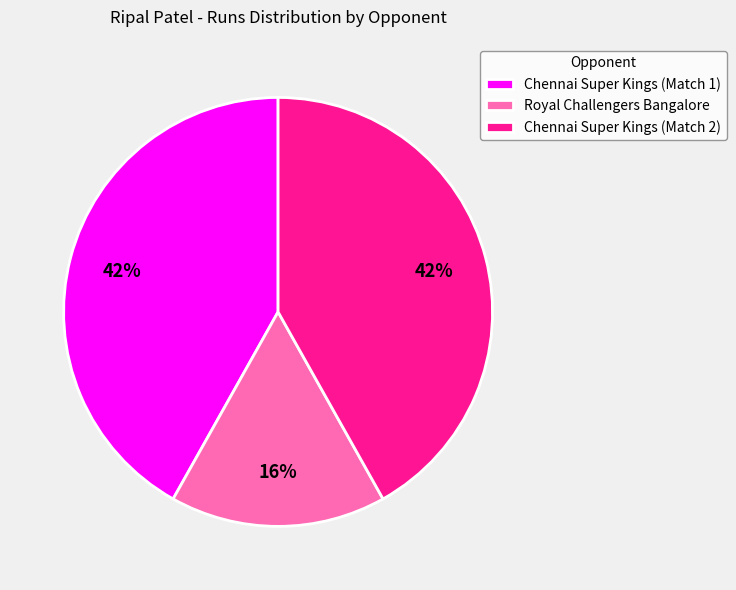

Approximately how many times larger is the value at Royal Challengers Bangalore compared to Chennai Super Kings (Match 1)?

0.4